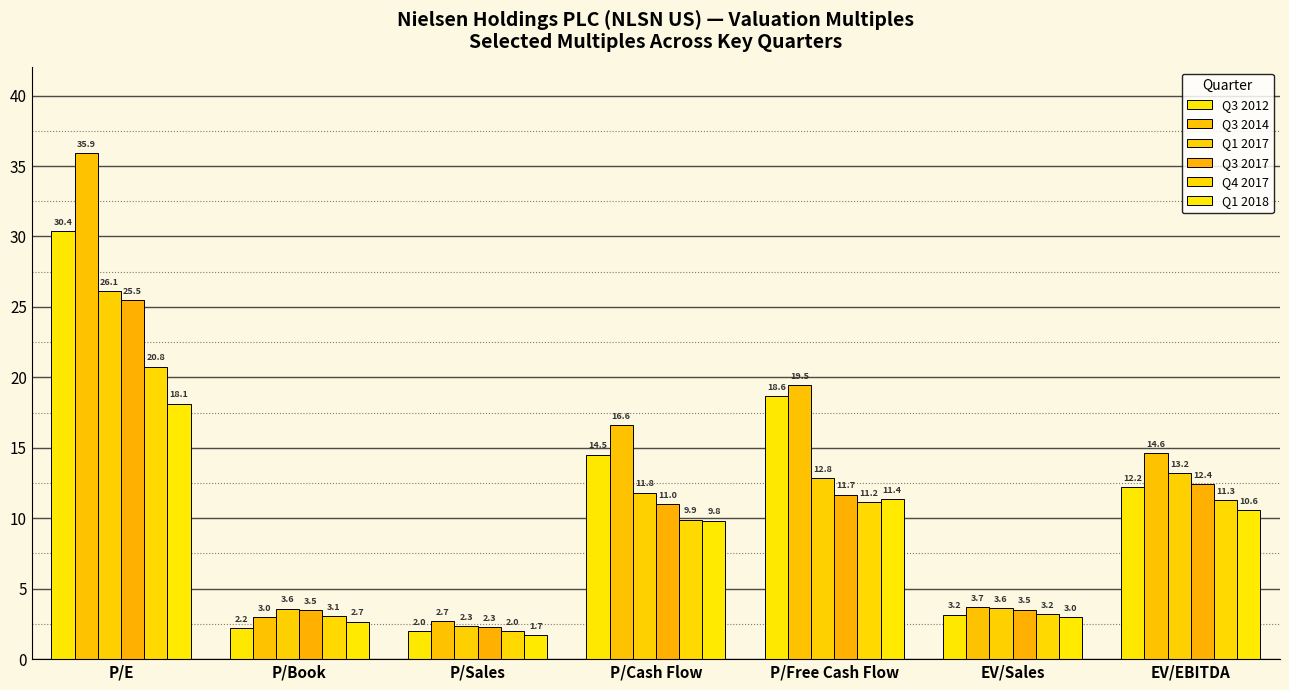

How many bars are there in each group?

6